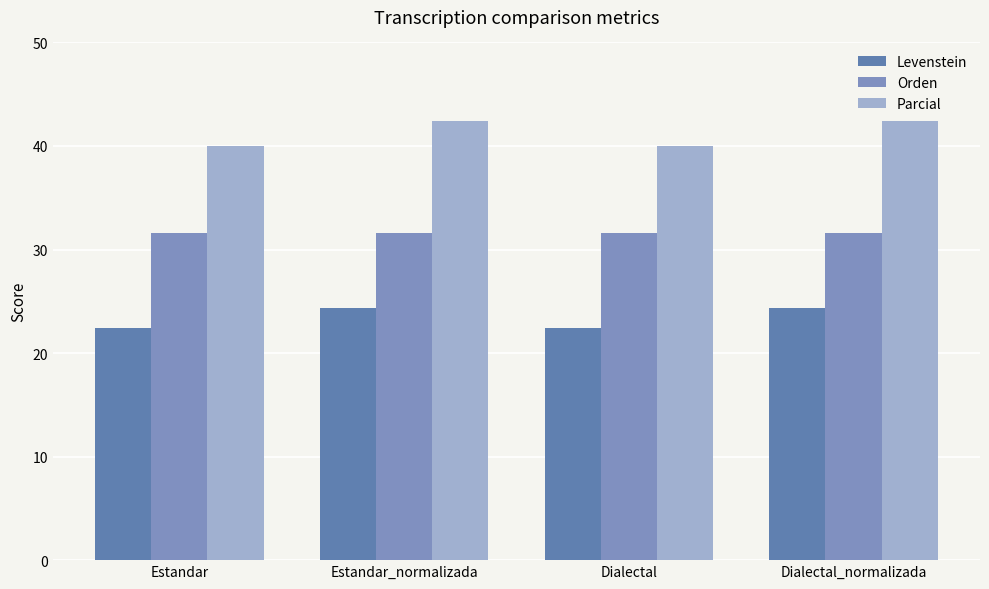

Between Estandar_normalizada and Dialectal, which series saw the biggest shift?

Parcial